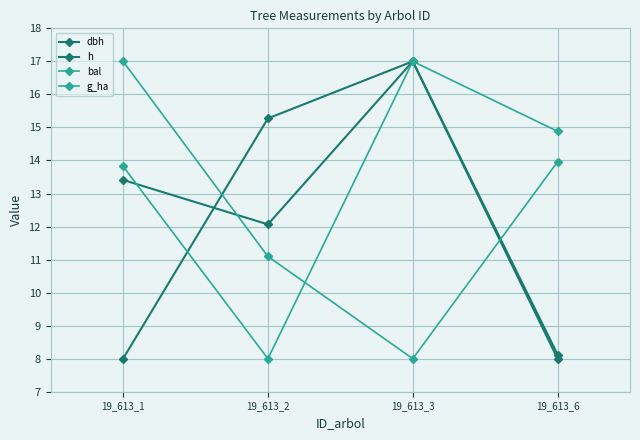

The dbh series shows 4.7 at 19_613_1. True or false?

False